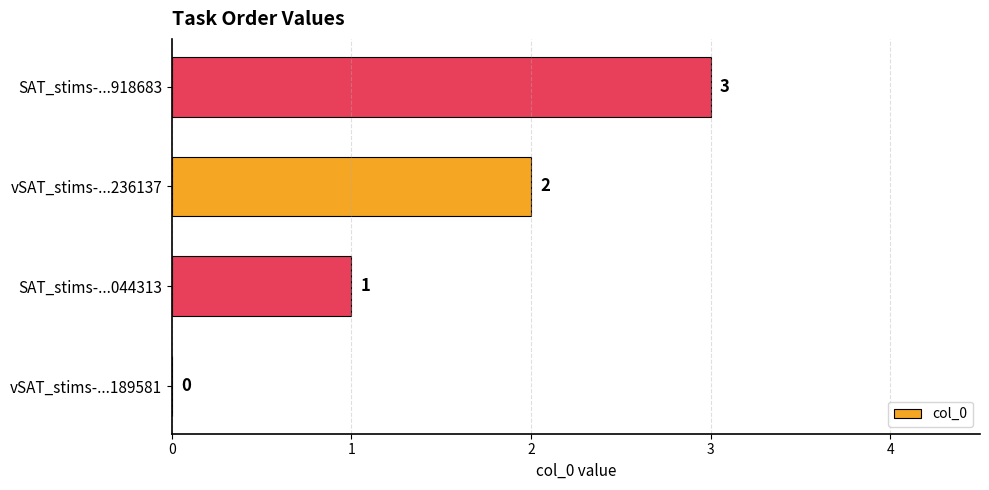

Between SAT_stims-...044313 and vSAT_stims-...189581, which is larger?

SAT_stims-...044313